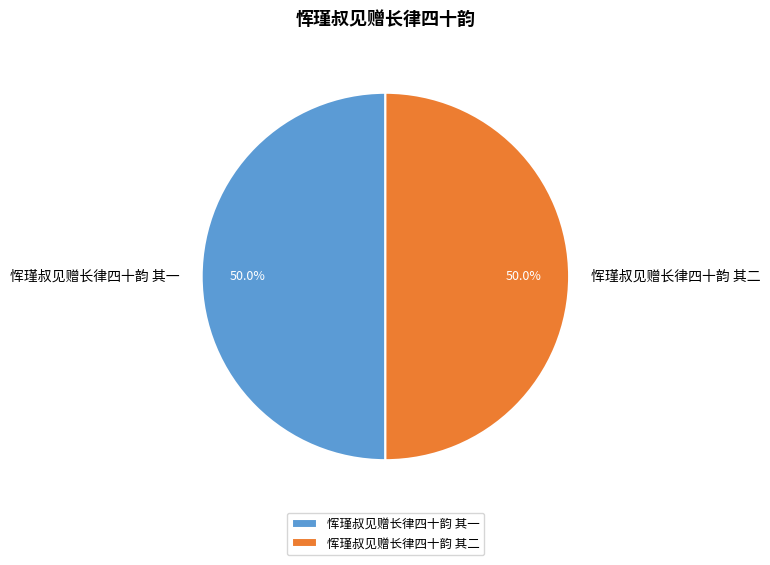

True or false: 恽瑾叔见赠长律四十韵 其二 accounts for 63% of the total.

False